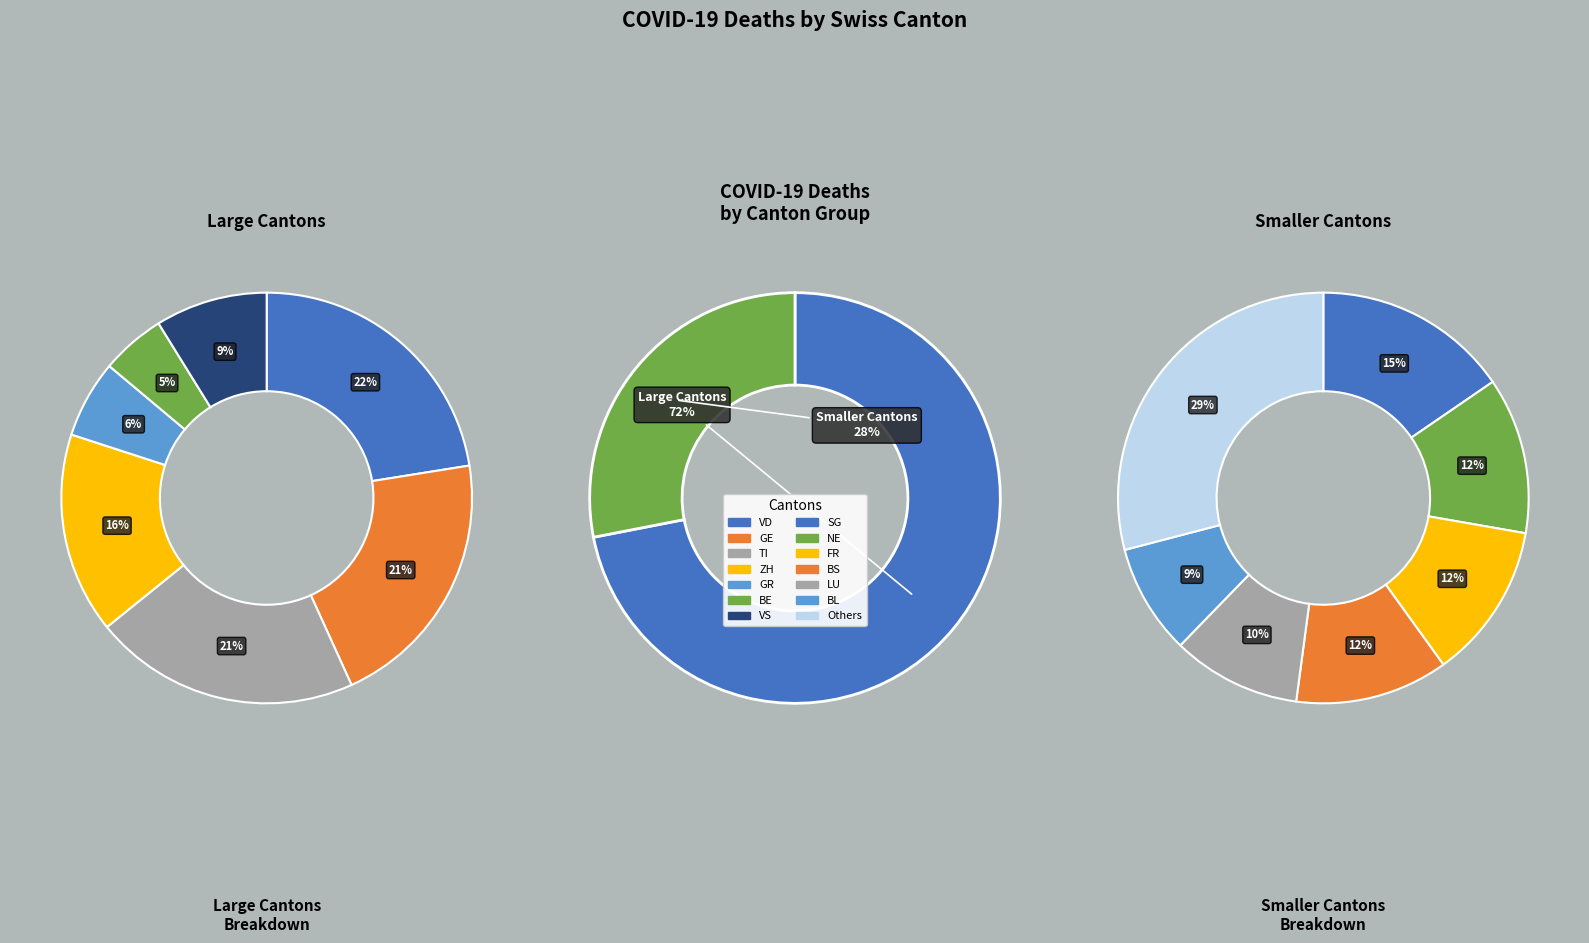

Combined, do NE and VD account for over 50%?

No